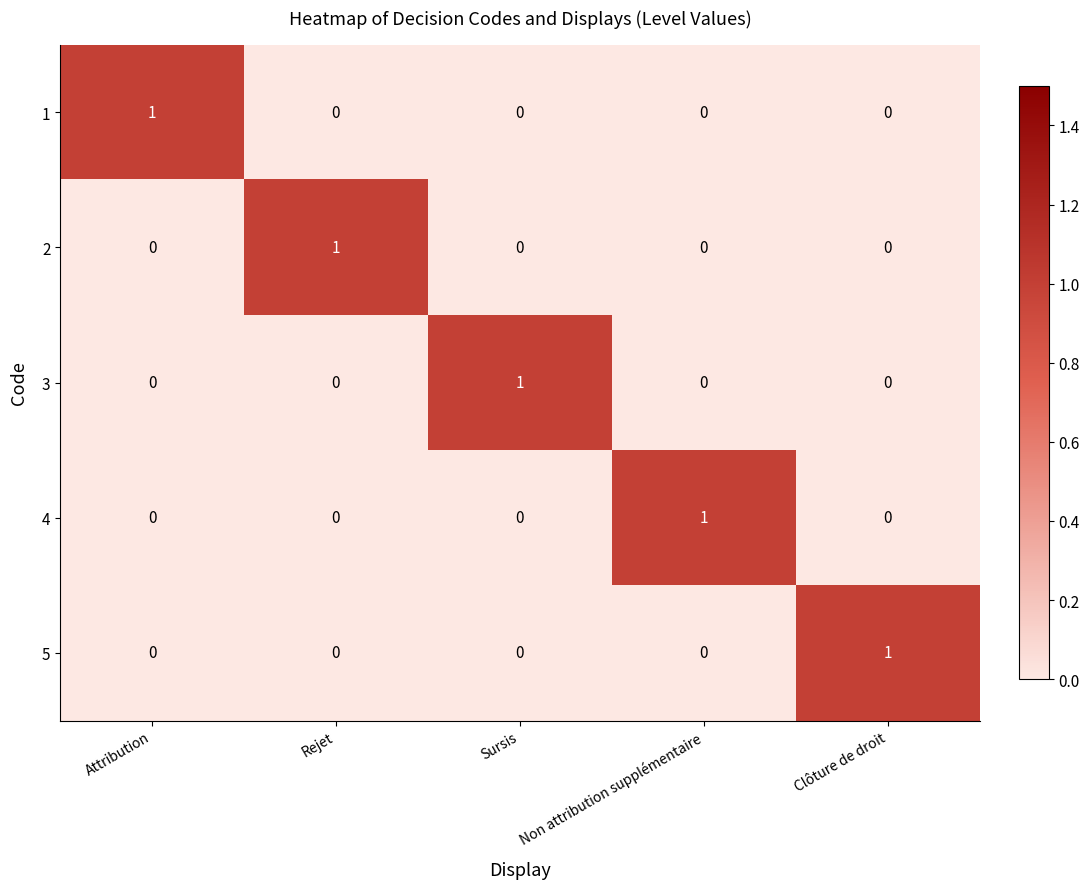

How many 1 values are between 0 and 1?

5